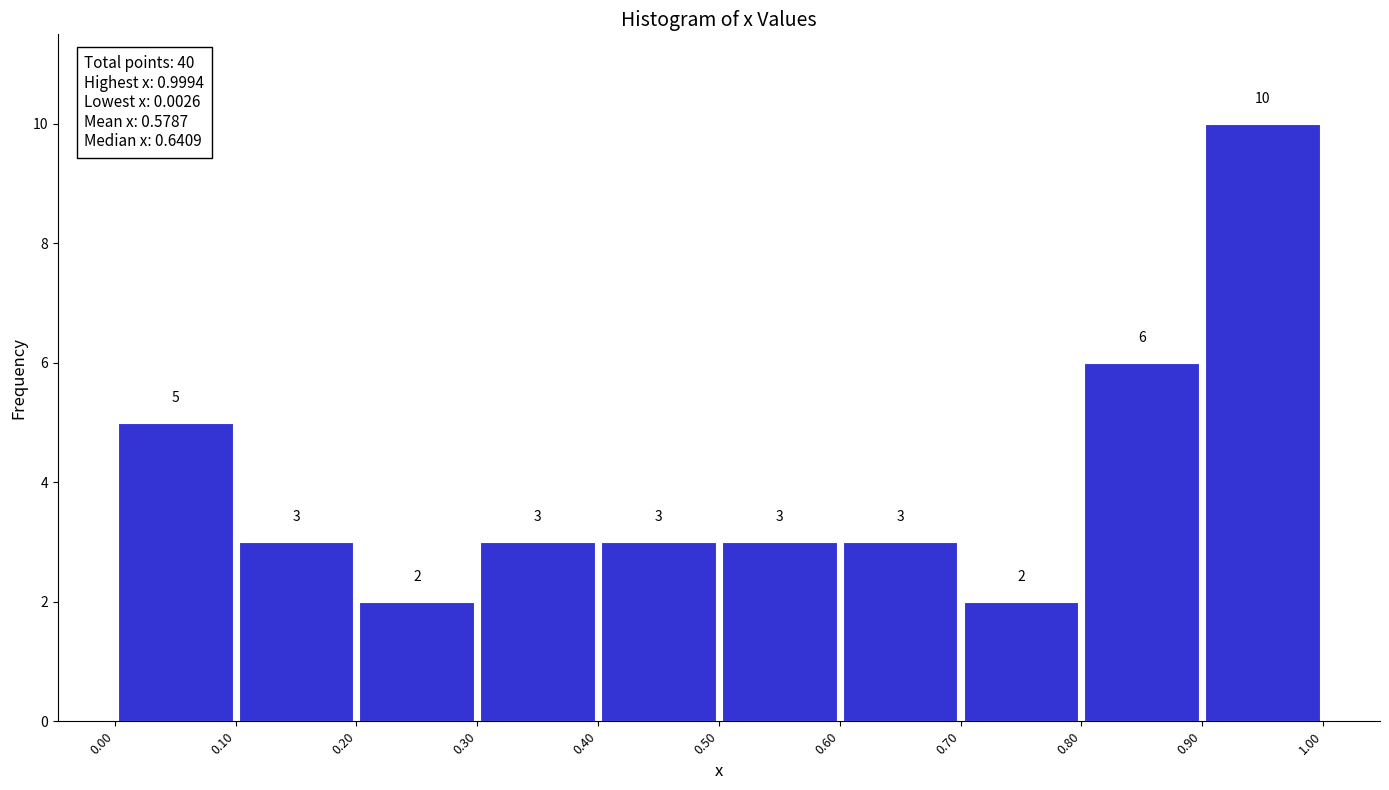

Which range on the x-axis has the tallest bar?

0.90 to 1.00